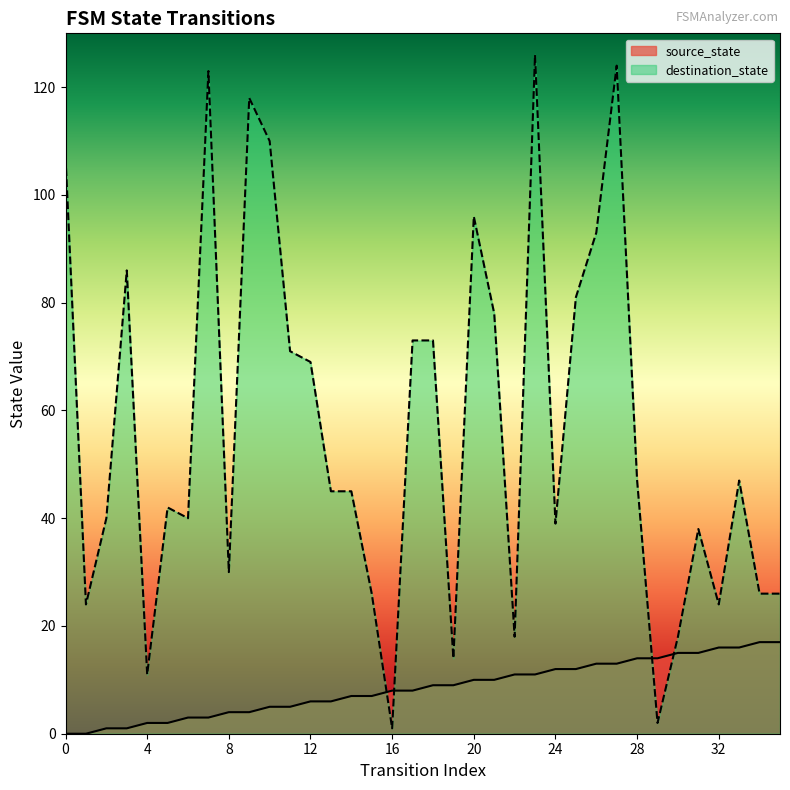

At which label does destination_state reach its peak?

23